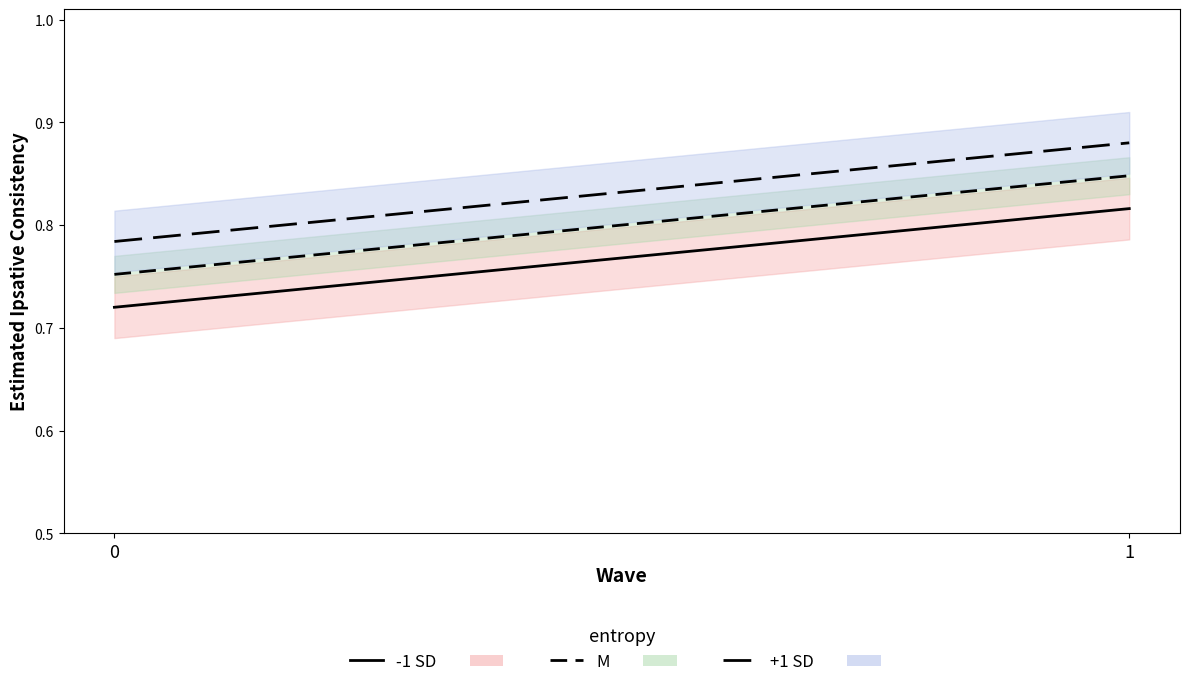

What is the difference between the -1 SD line values at 1 and 0?

0.1